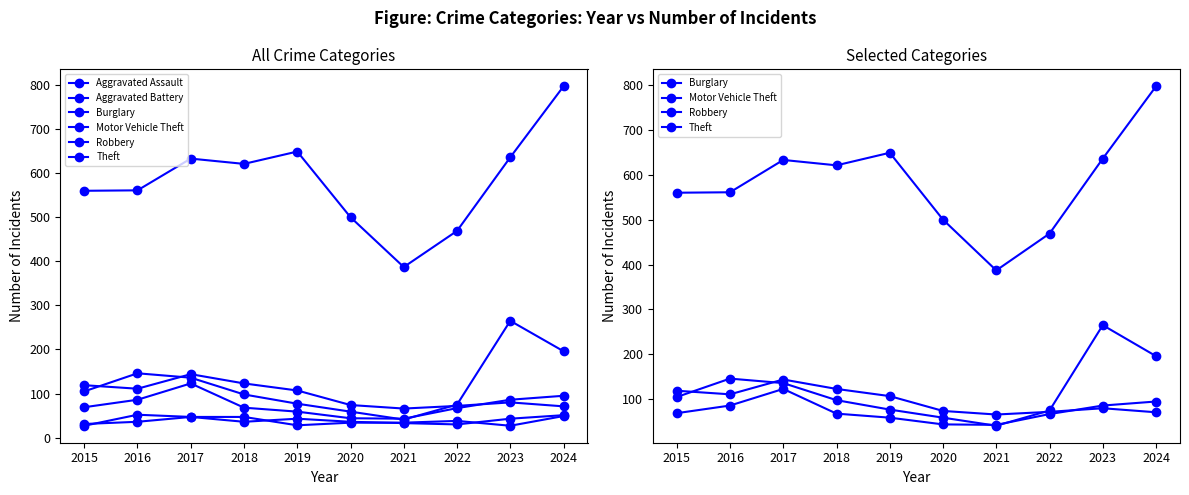

True or false: Motor Vehicle Theft has more than 0 points higher than both neighbors.

True